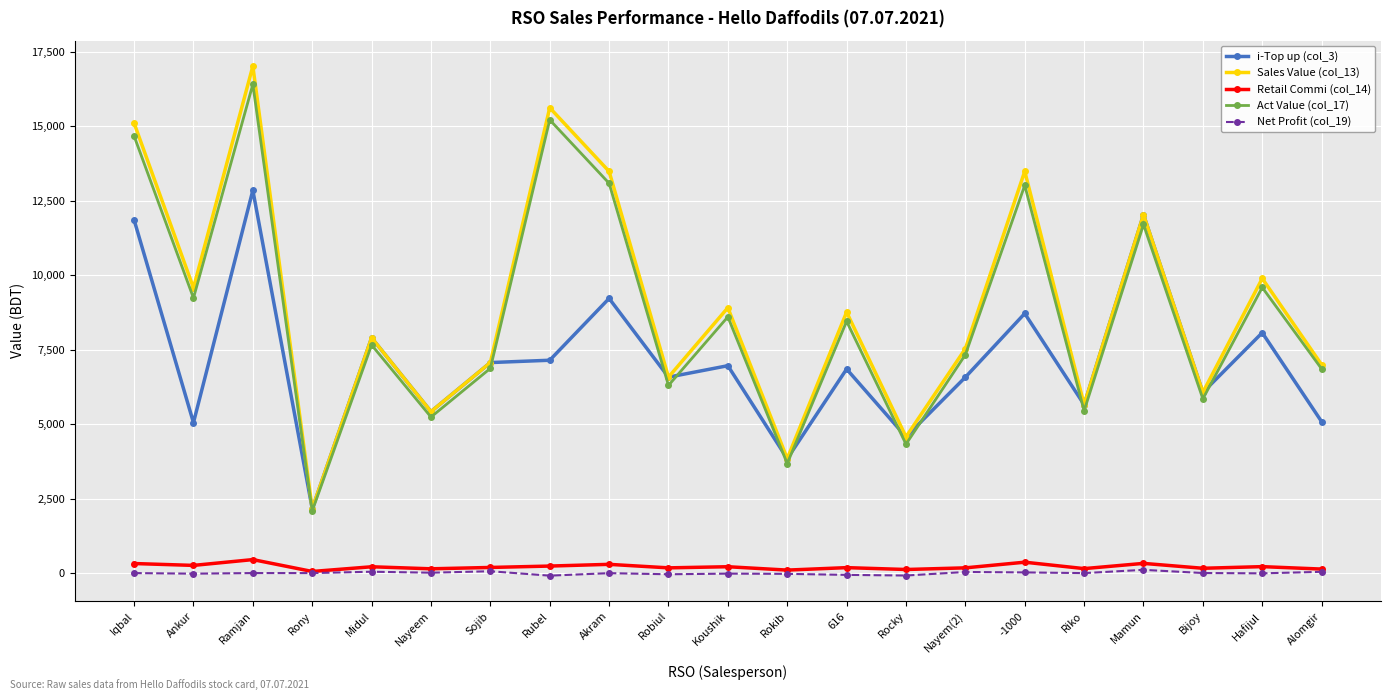

What is the total value across all series at Hafijul?

27760.6